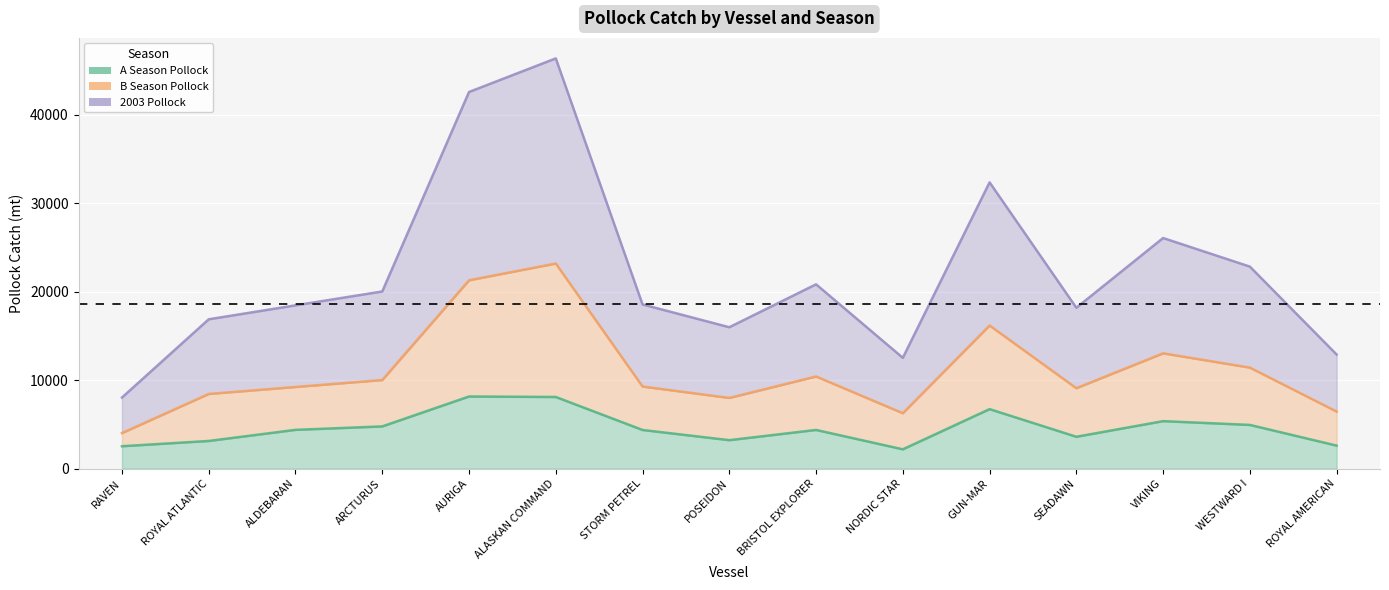

Read the 2003 Pollock value at VIKING.

26063.6